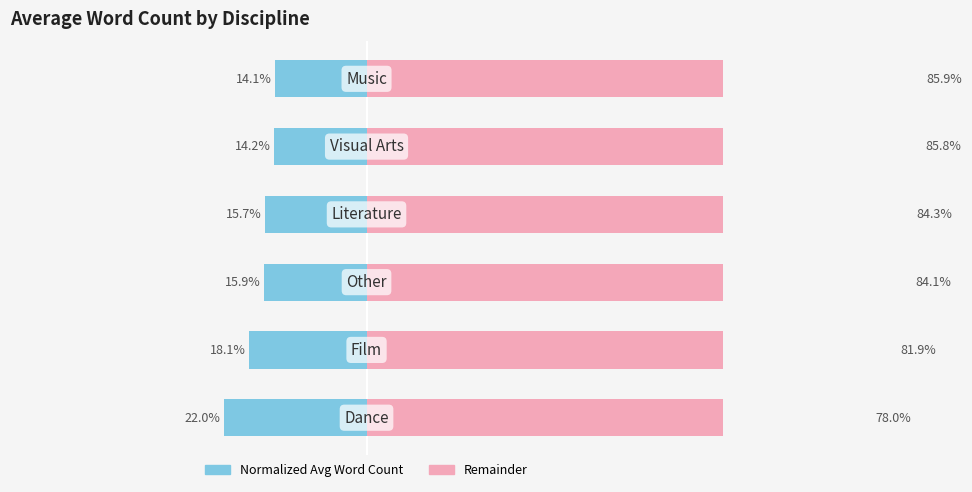

Are the bars grouped side by side (vs. stacked)?

Yes